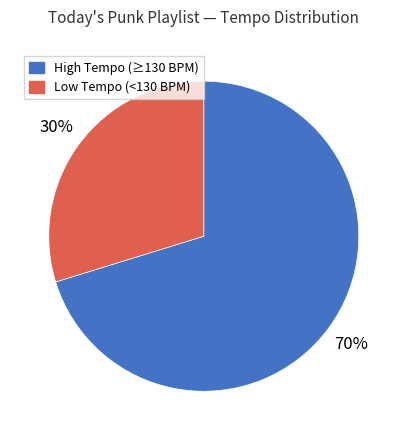

How many segments does this pie chart have?

2